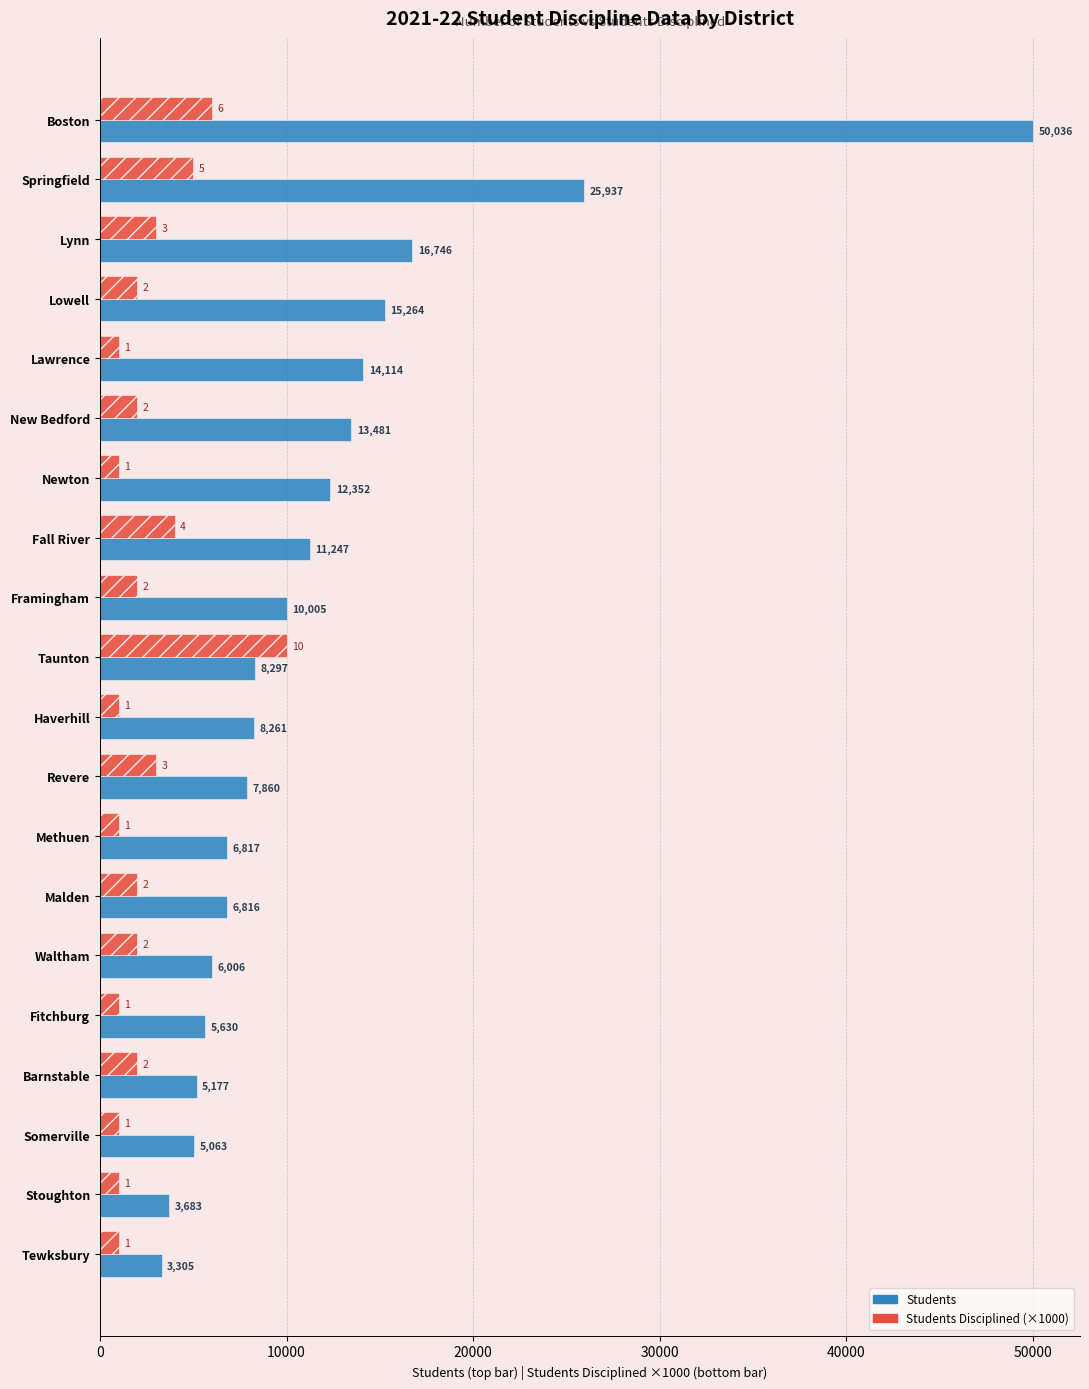

At how many categories does at least one series exceed 16516?

3